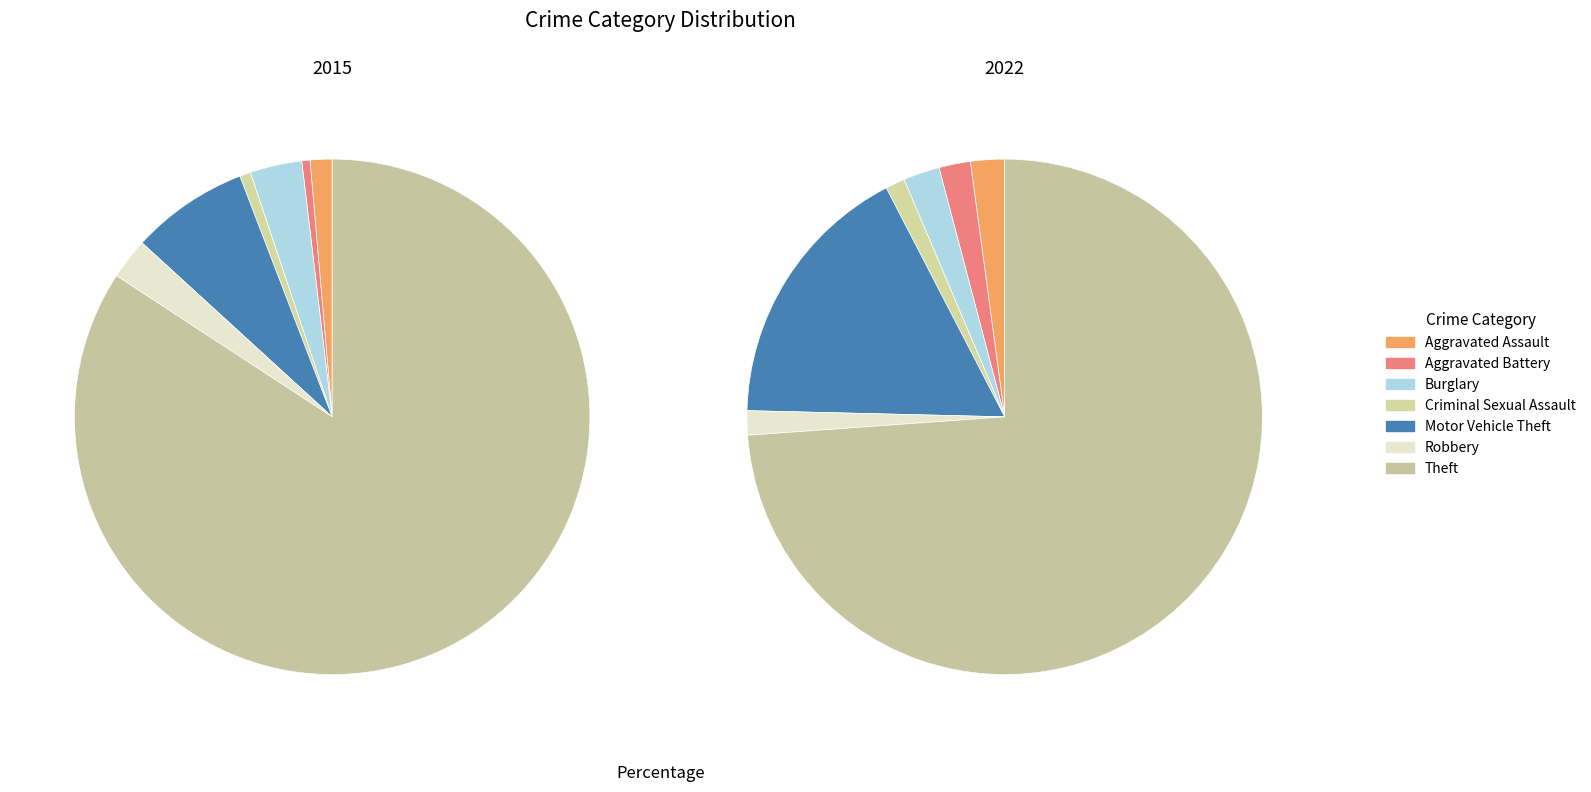

Which series changed the most between Aggravated Battery and Robbery?

2015